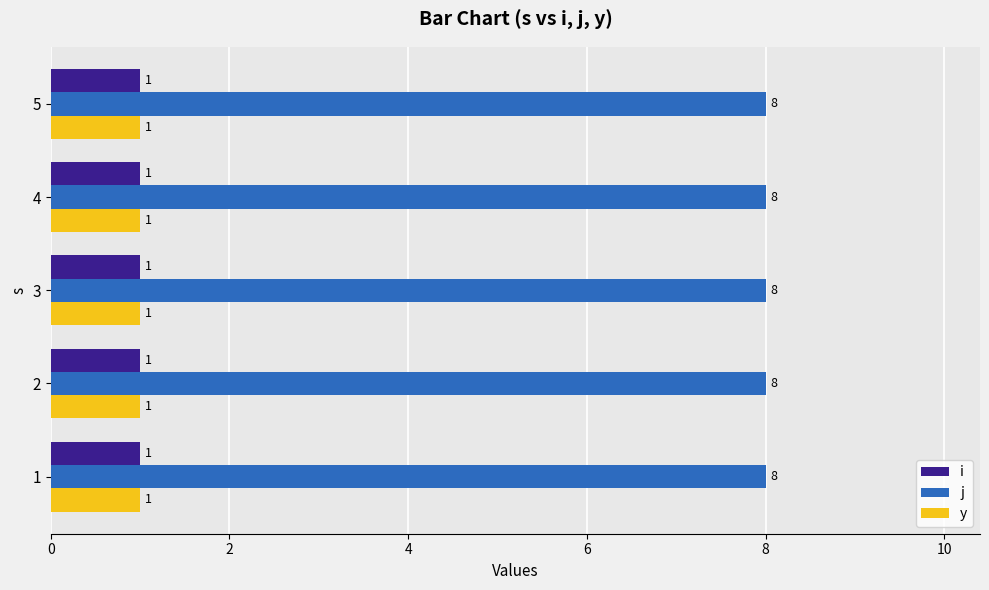

What is the total value across all series at 3?

10